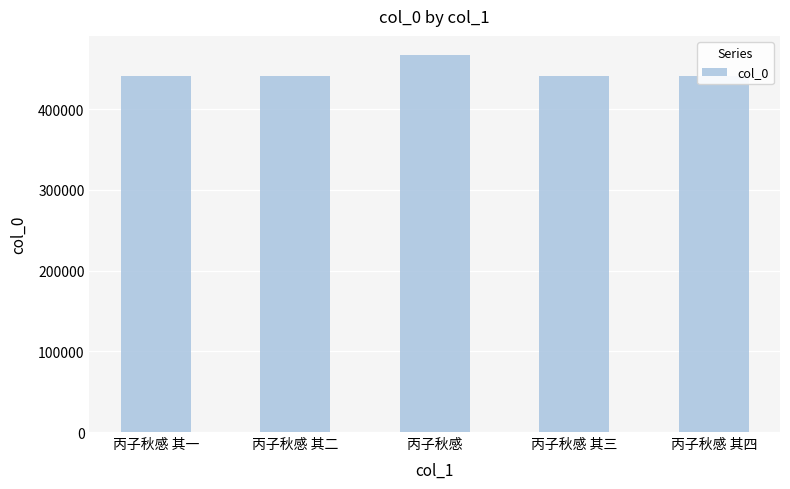

Read the value at 丙子秋感.

467606